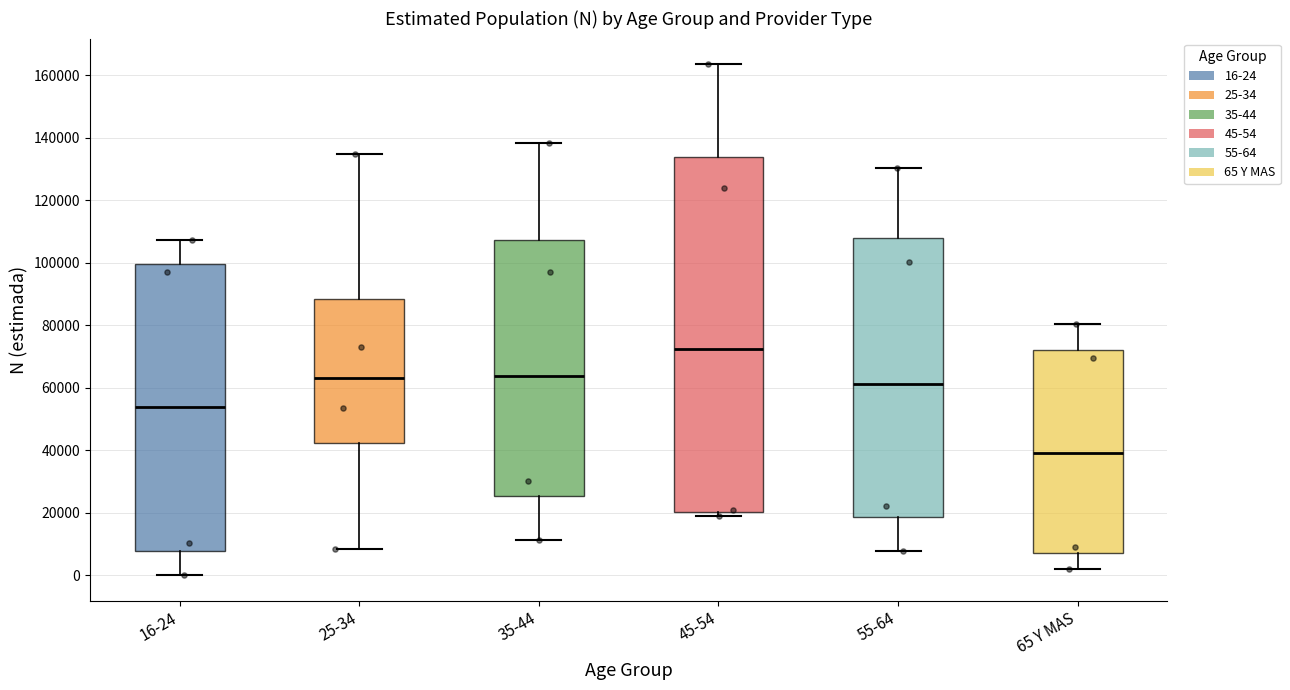

Reading left to right, read every box against the y-axis: the position of its median line, the range the box covers, and the ends of its whiskers. The values are not printed on the chart, so give them approximately, as read against the axis.

16-24: median 54000, box 8000 to 100000, whiskers 0 to 108000
25-34: median 64000, box 42000 to 88000, whiskers 8000 to 134000
35-44: median 64000, box 26000 to 108000, whiskers 12000 to 138000
45-54: median 72000, box 20000 to 134000, whiskers 18000 to 164000
55-64: median 62000, box 18000 to 108000, whiskers 8000 to 130000
65 Y MAS: median 40000, box 8000 to 72000, whiskers 2000 to 80000